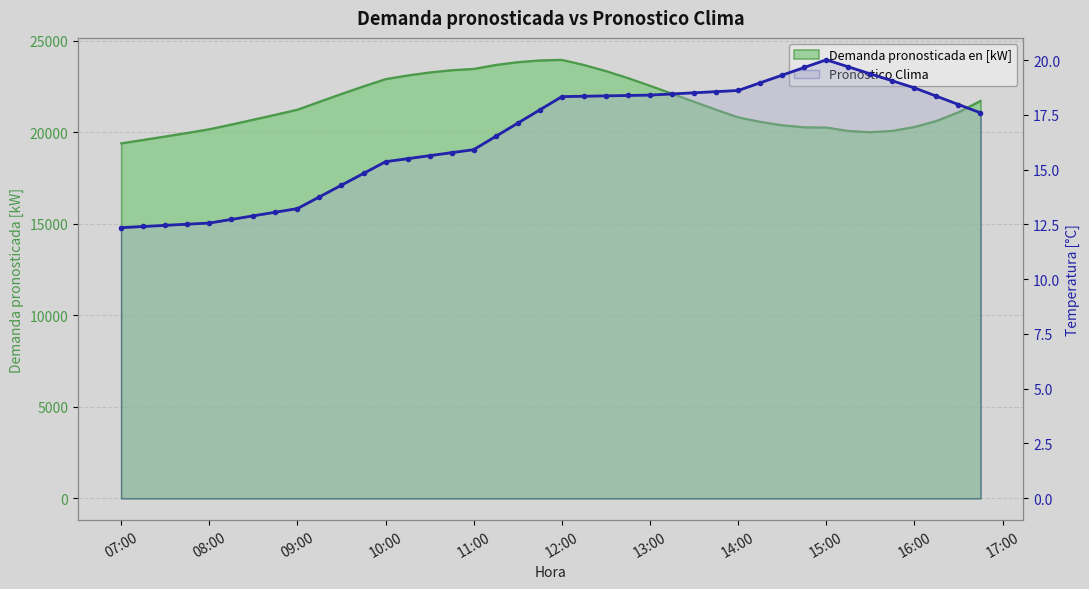

What is the maximum value shown in the chart?

23969.9